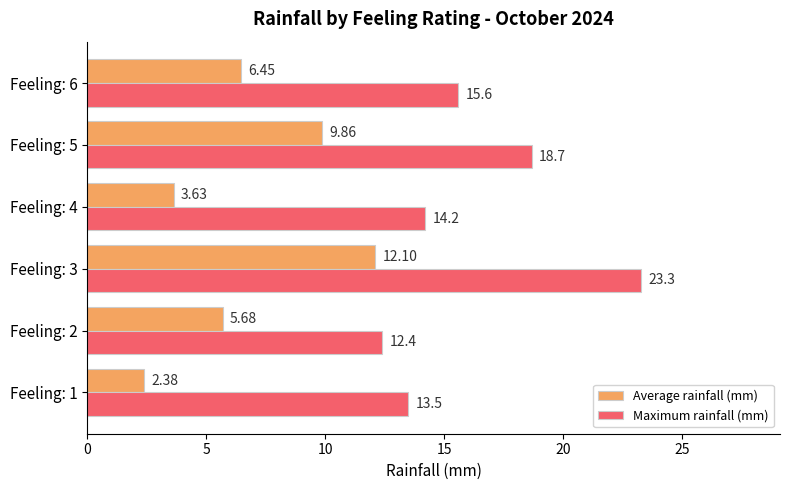

At how many categories does at least one series exceed 9?

6